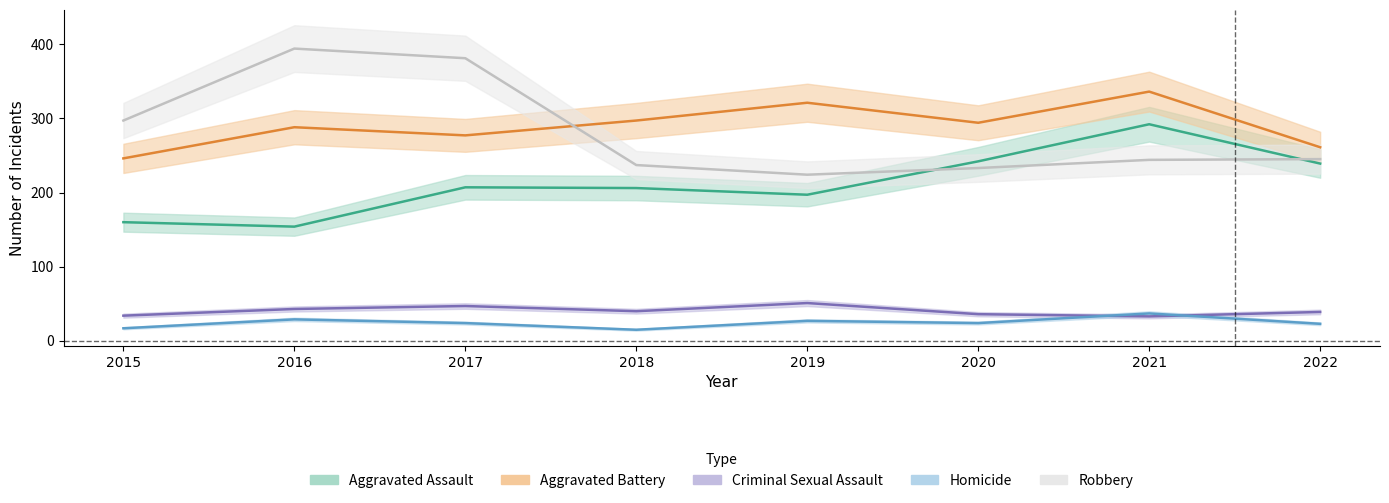

In Criminal Sexual Assault, how many points are lower than both neighbors (excluding endpoints)?

2